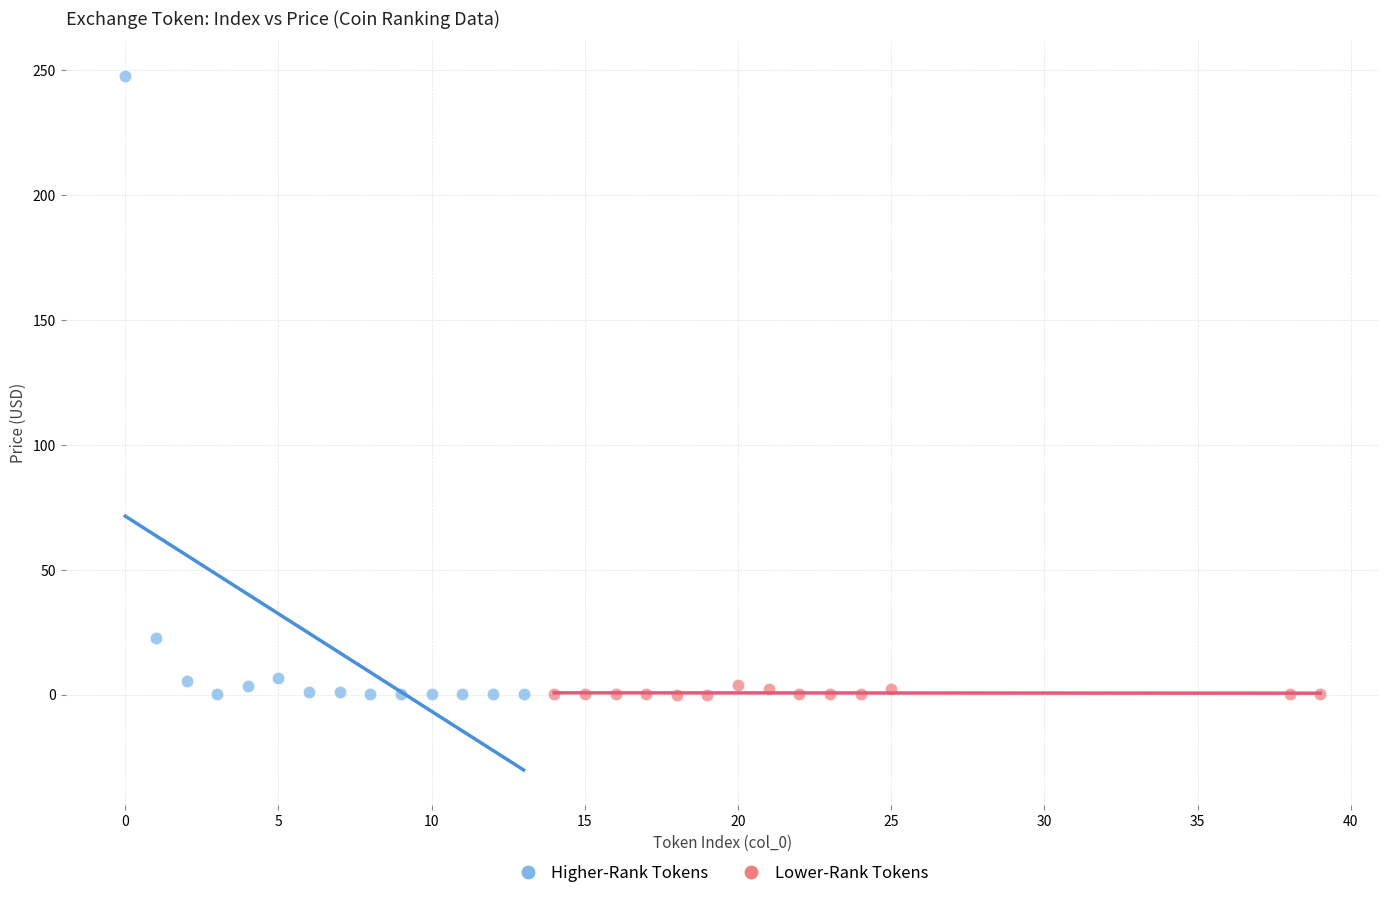

Which series has the widest spread of Y values?

Higher-Rank Tokens